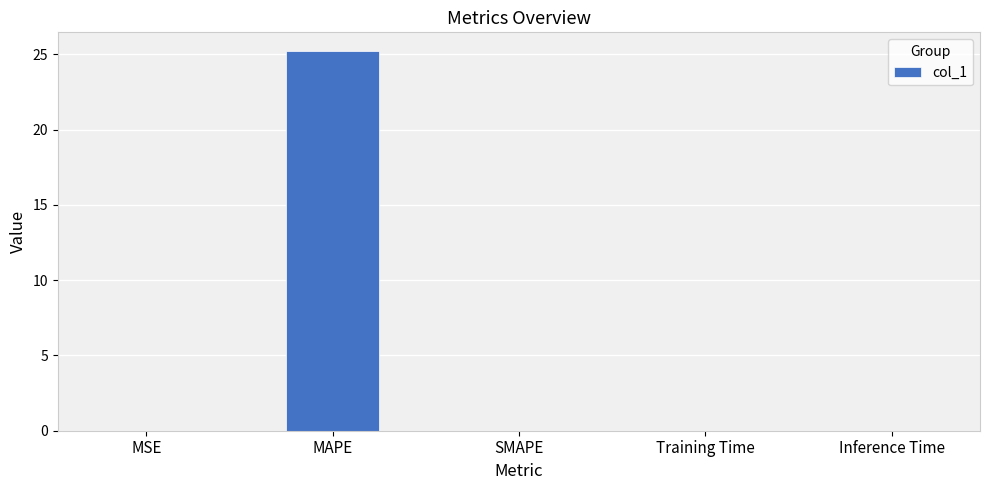

What is the difference between the values at MAPE and Inference Time?

25.2